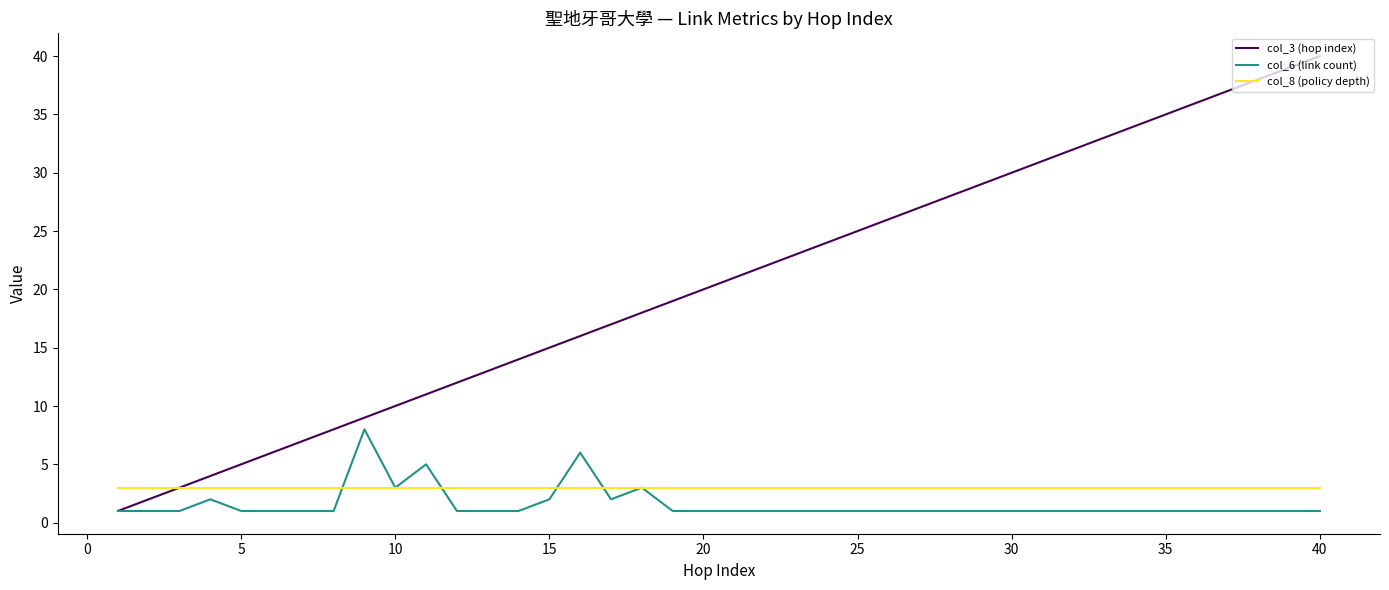

How many categories are shown in the chart?

40